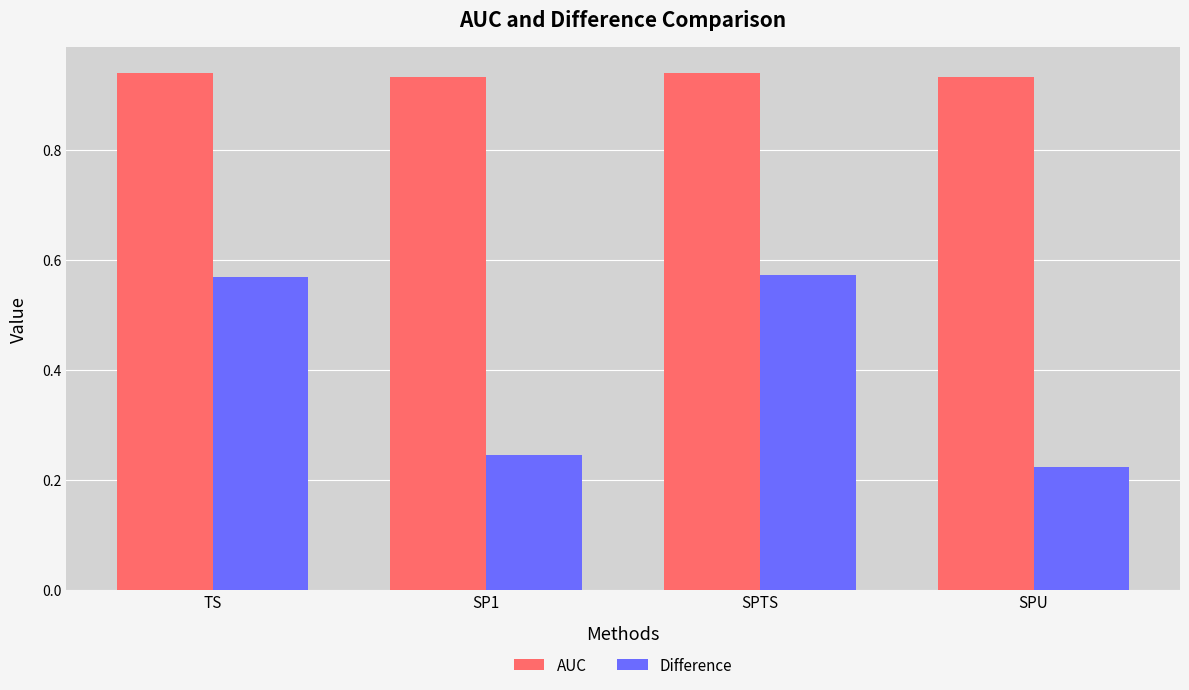

What is the average value of the Difference series?

0.4